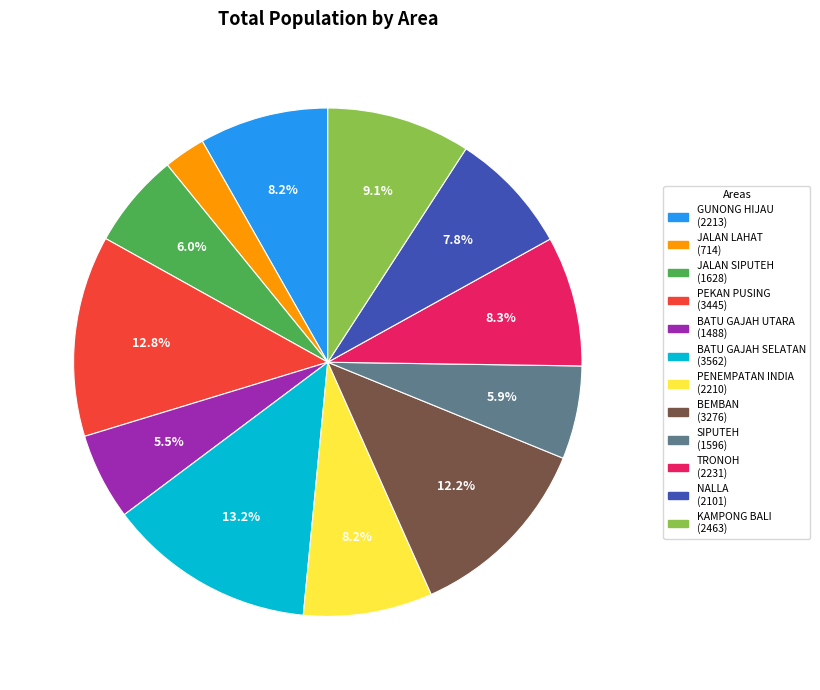

True or false: GUNONG HIJAU accounts for 8% of the total.

True